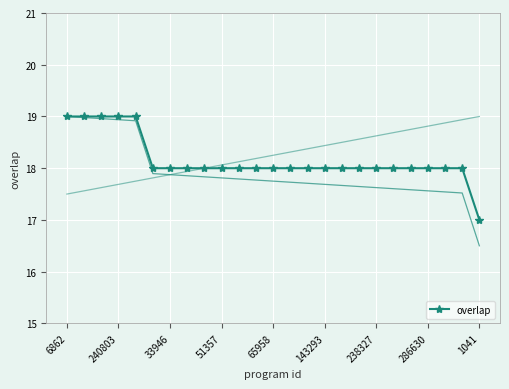

True or false: overlap has a value of 18 at 238327.

True